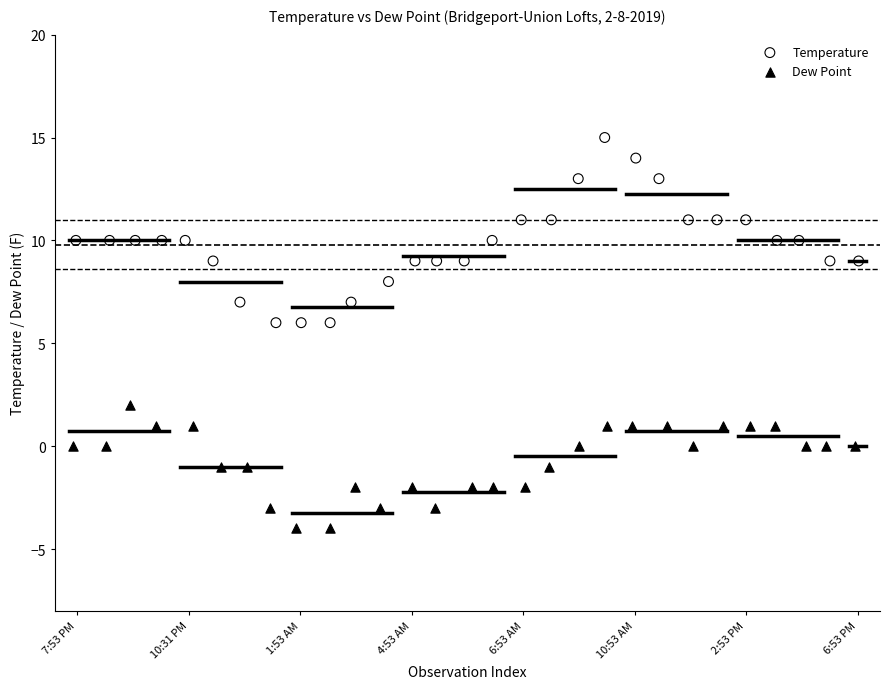

Which series has the largest Y range (max minus min)?

Temperature